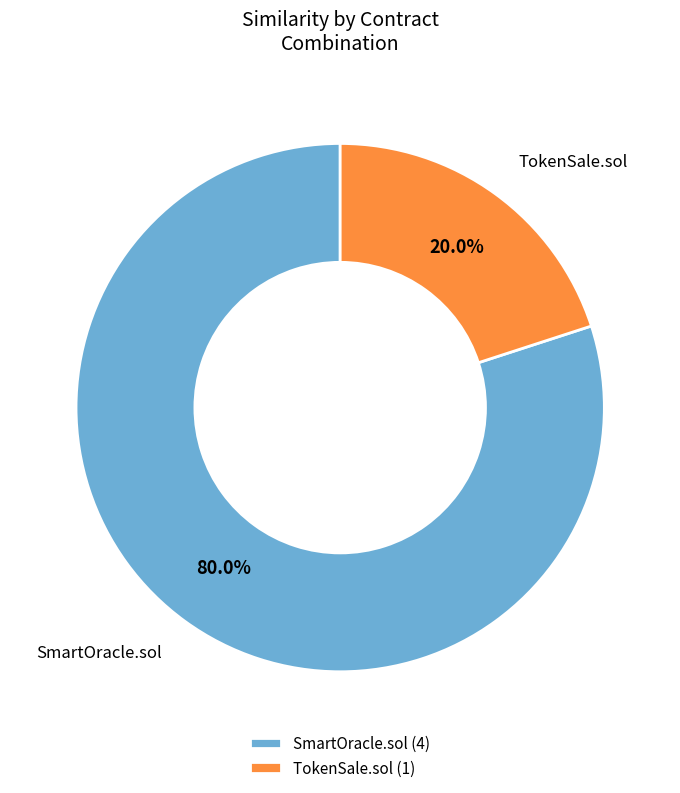

Is there a majority slice in this chart?

Yes